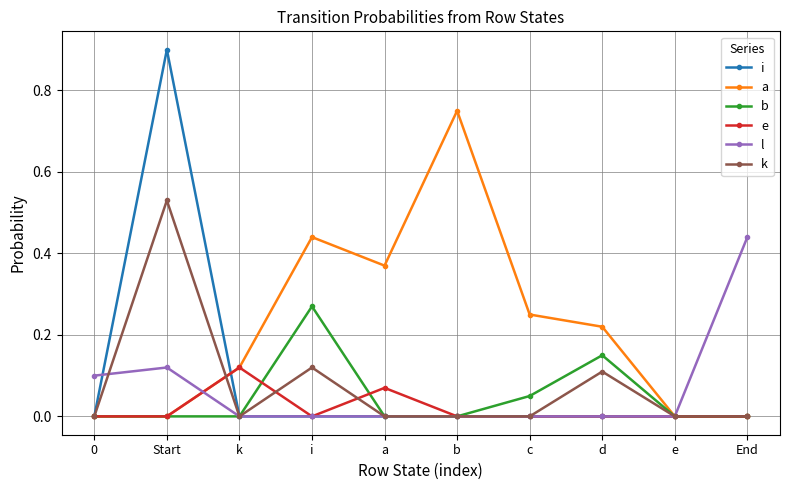

What is the label of the 4th point from the right?

c